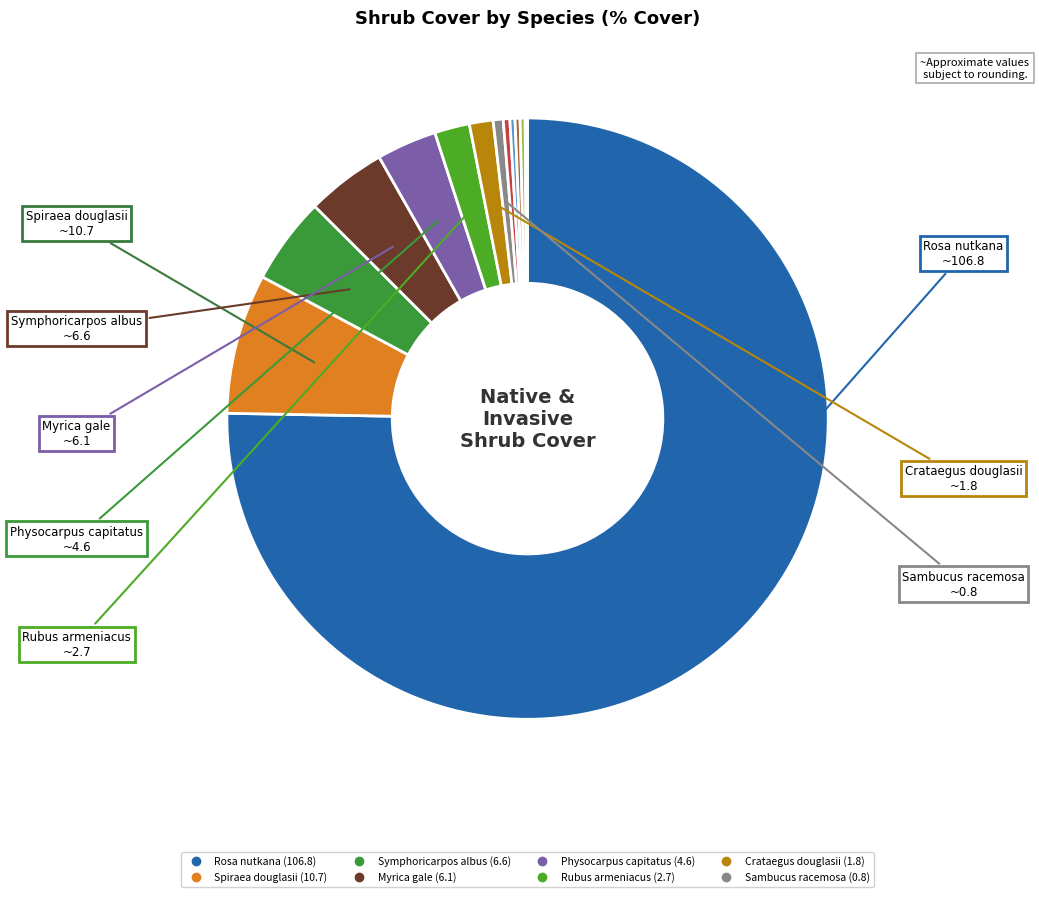

How many segments does this pie chart have?

13